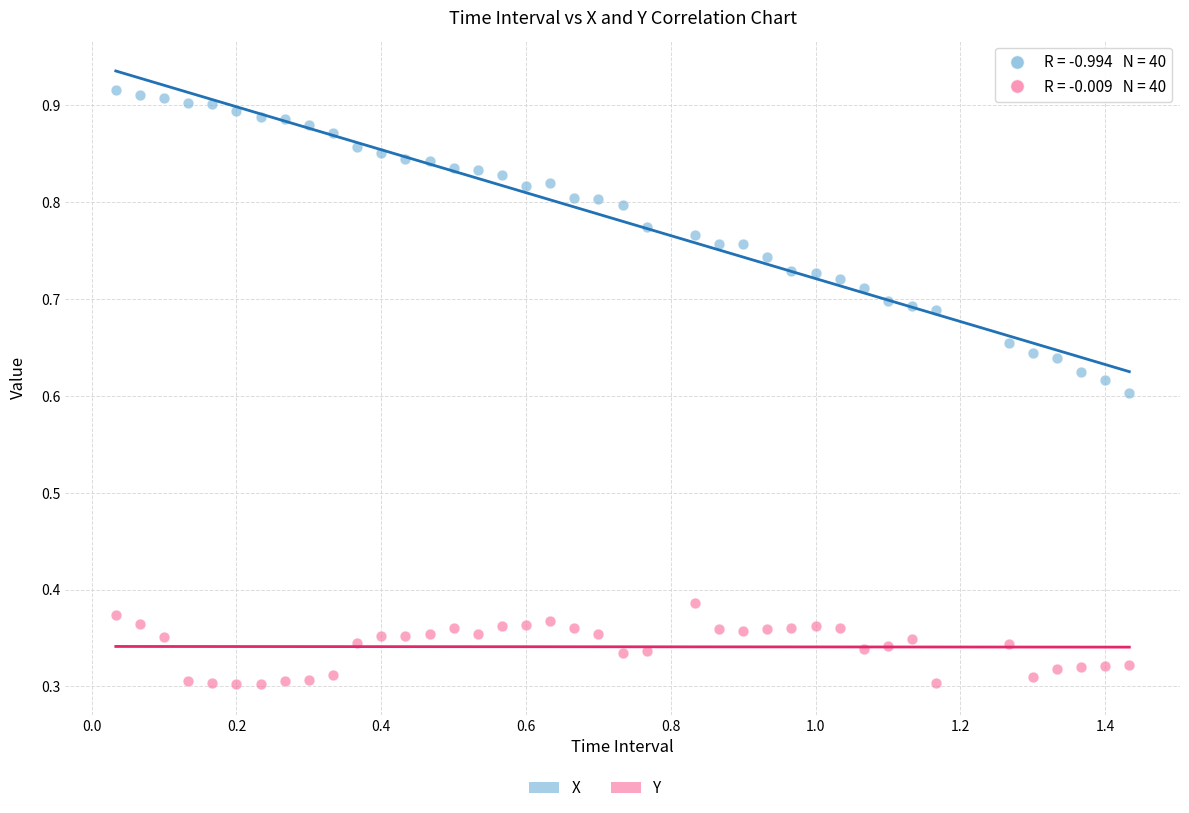

Which series has the widest spread of Y values?

X